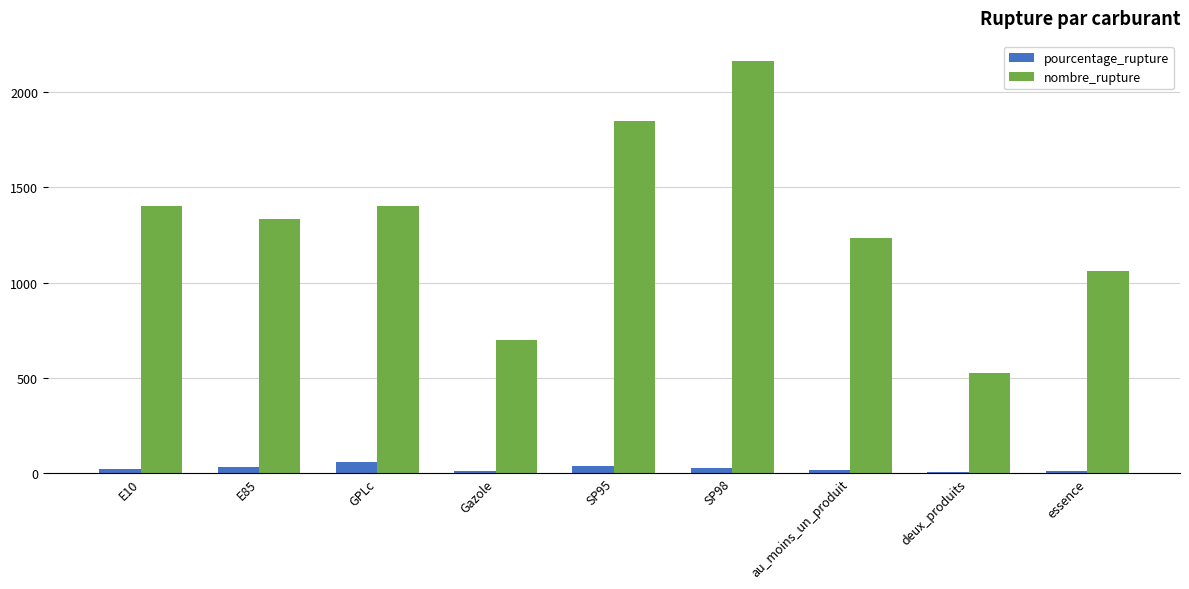

What is the maximum value shown in the chart?

2163.0